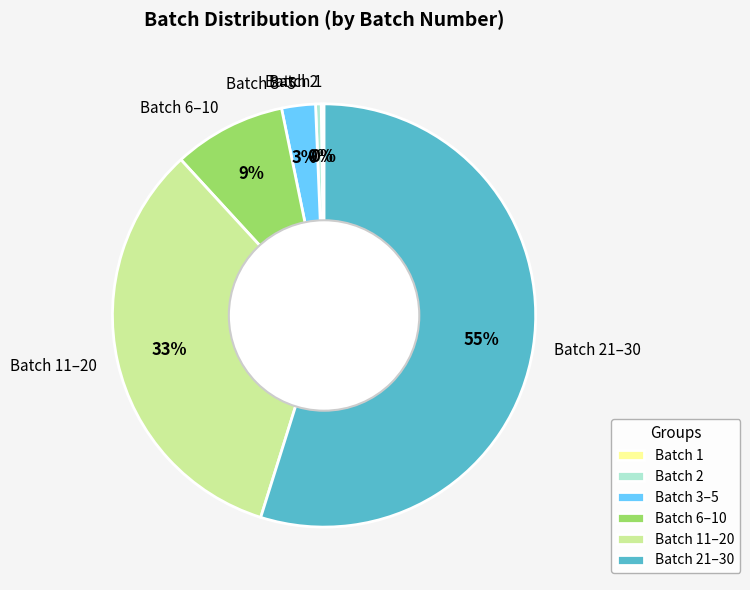

Which has a higher value, Batch 2 or Batch 3–5?

Batch 3–5